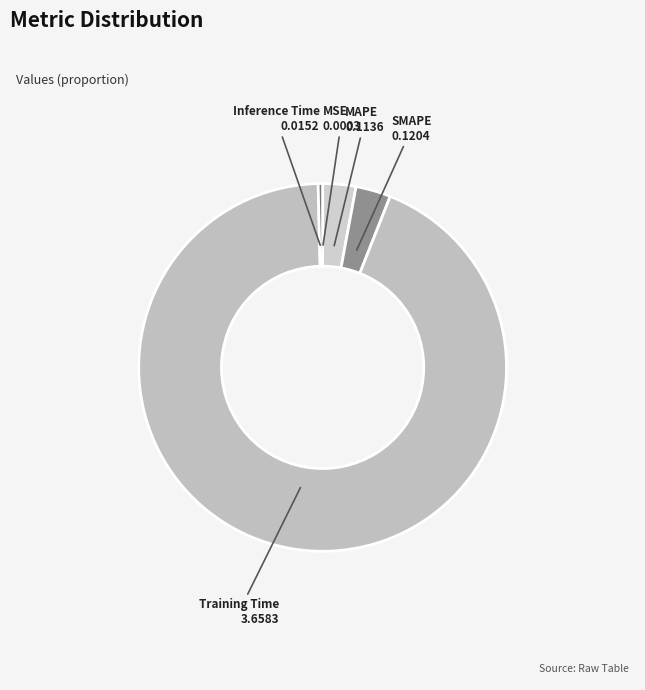

Do Inference Time and Training Time together represent more than half of the pie?

Yes